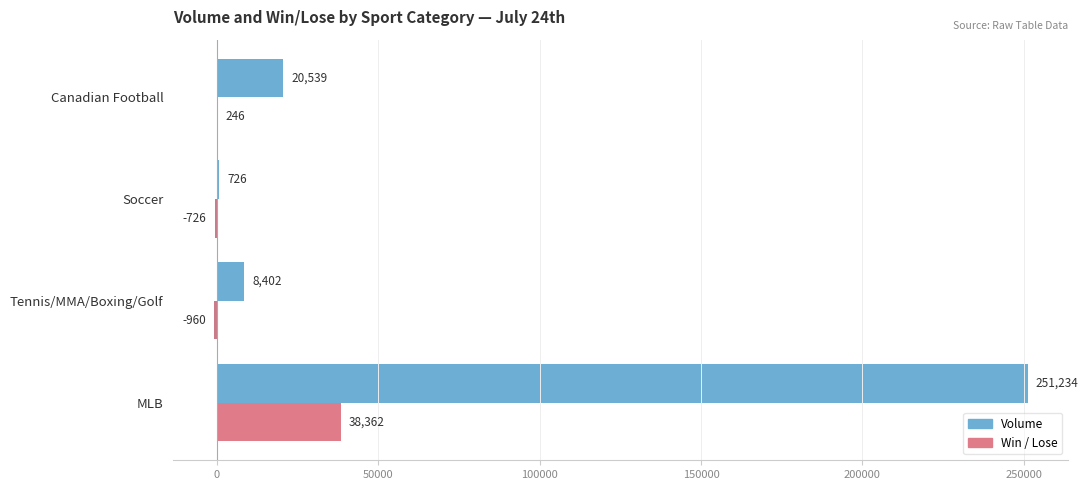

Which series has the largest range (max minus min)?

Volume